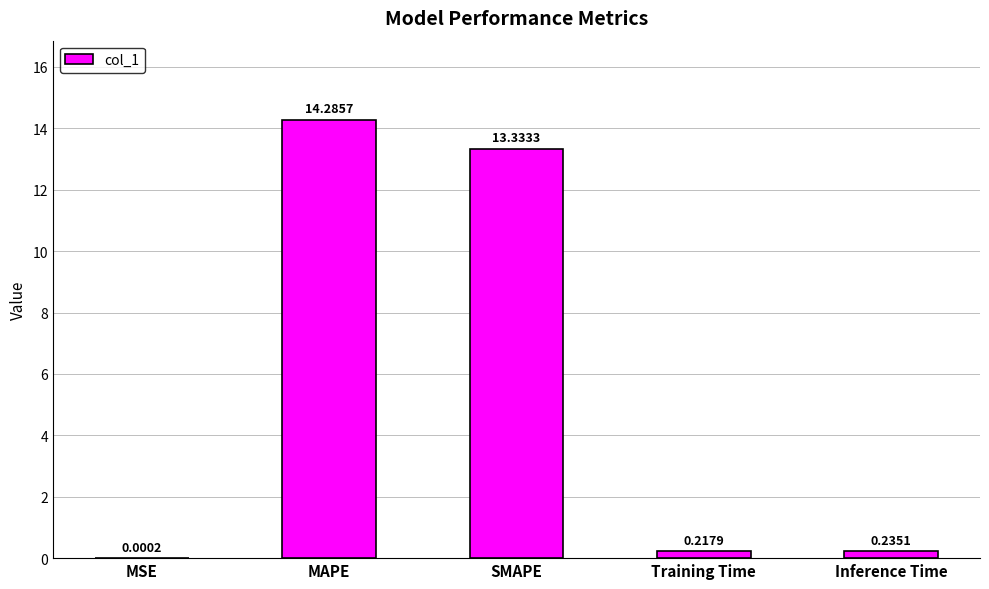

What is the average value?

5.6